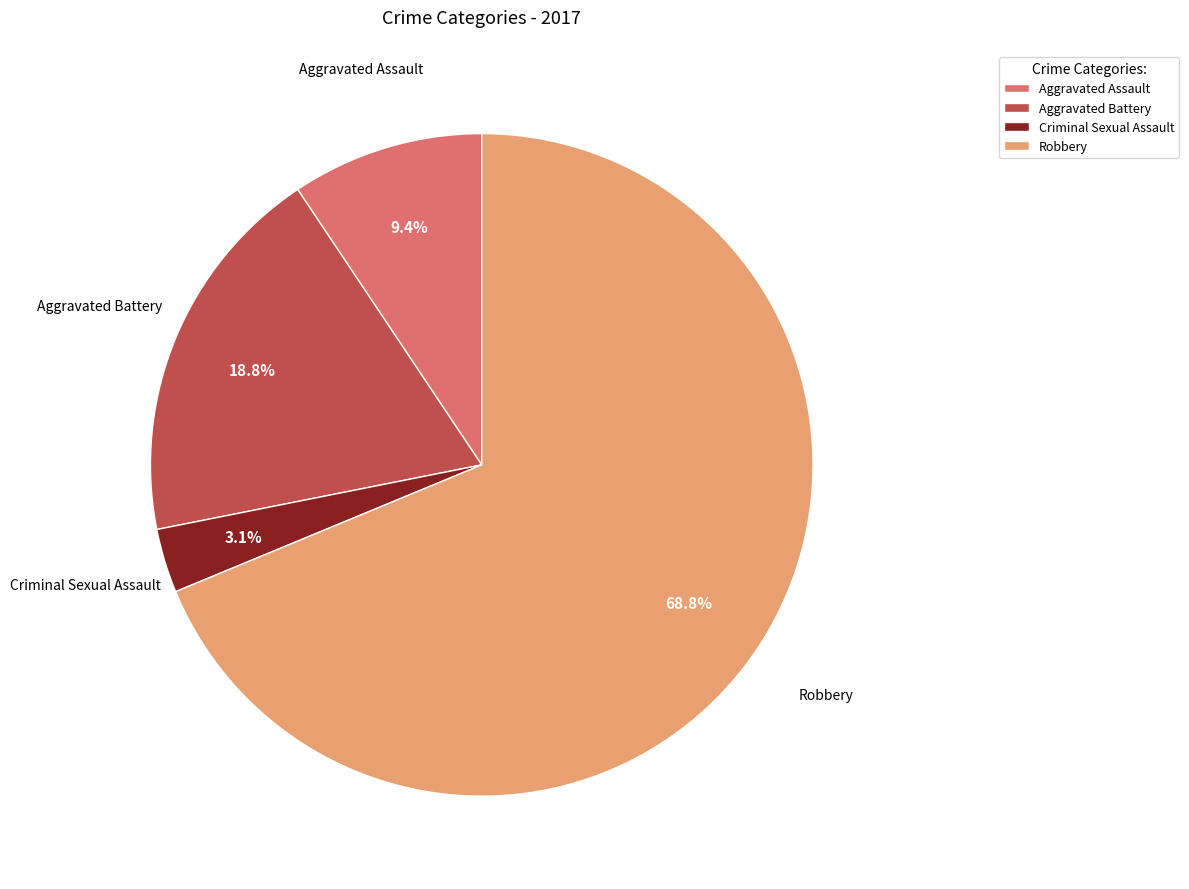

Combined, do Aggravated Battery and Robbery account for over 50%?

Yes